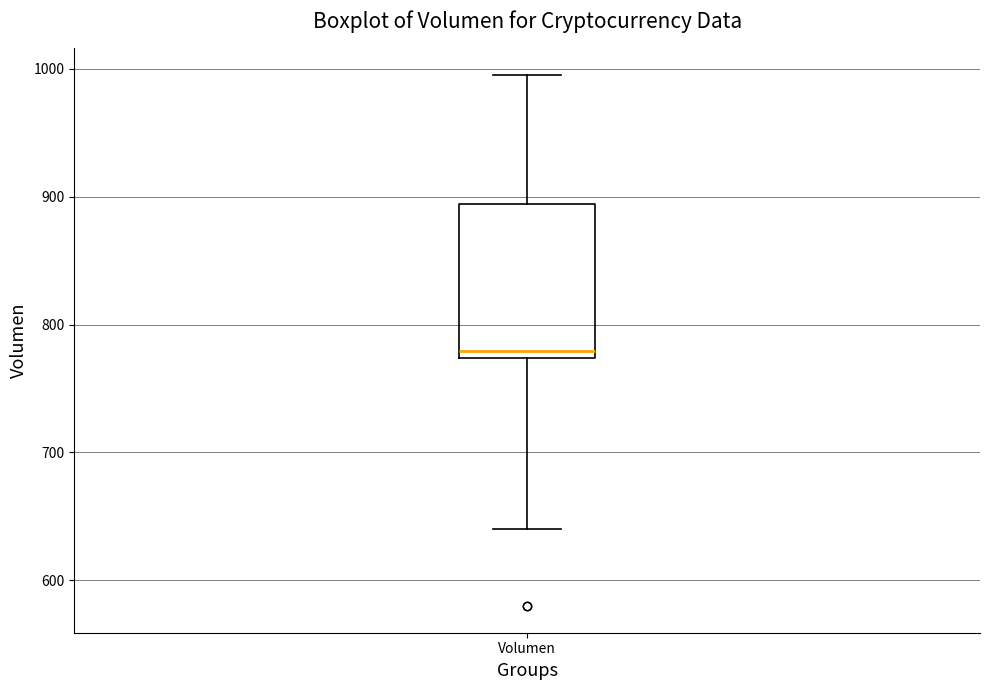

Transcribe this box plot: give where the median line is, the range the box spans, and where the two whiskers end, as read against the y-axis. The values are not printed on the chart, so give them approximately, as read against the axis.

median 780, box 770 to 890, whiskers 640 to 1000